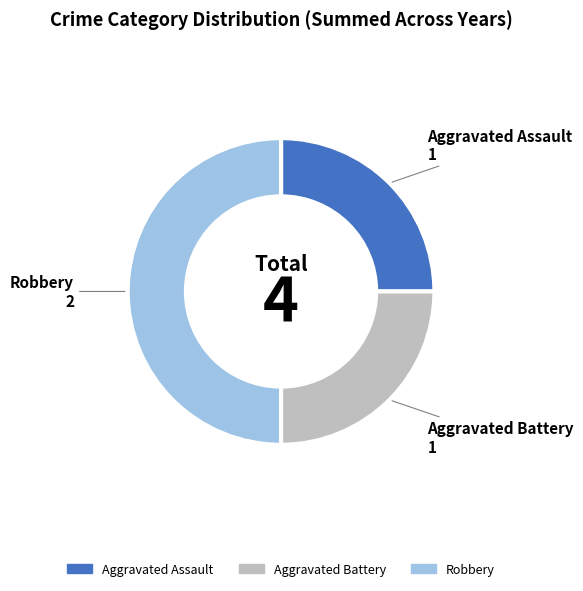

Does Aggravated Assault account for over 50% of the chart?

No